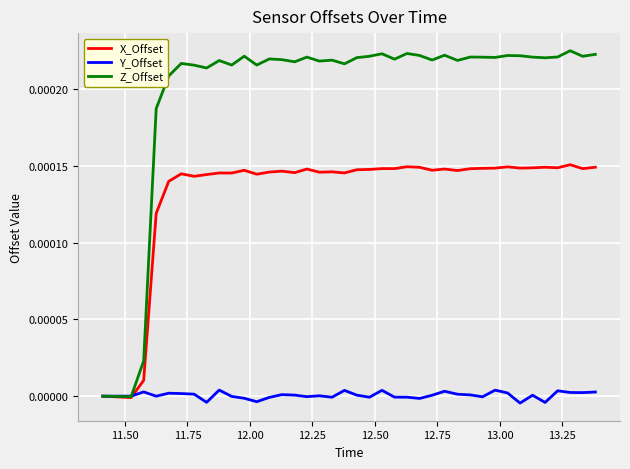

What are all the series names shown in the legend?

X_Offset, Y_Offset, Z_Offset